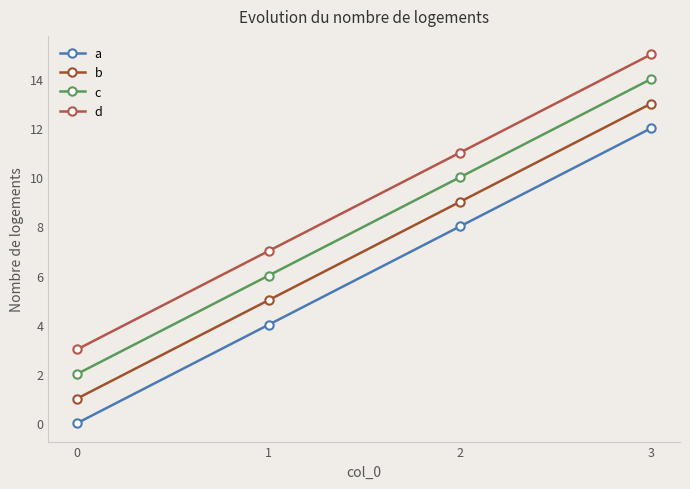

What is the difference between the c values at 2 and 0?

8